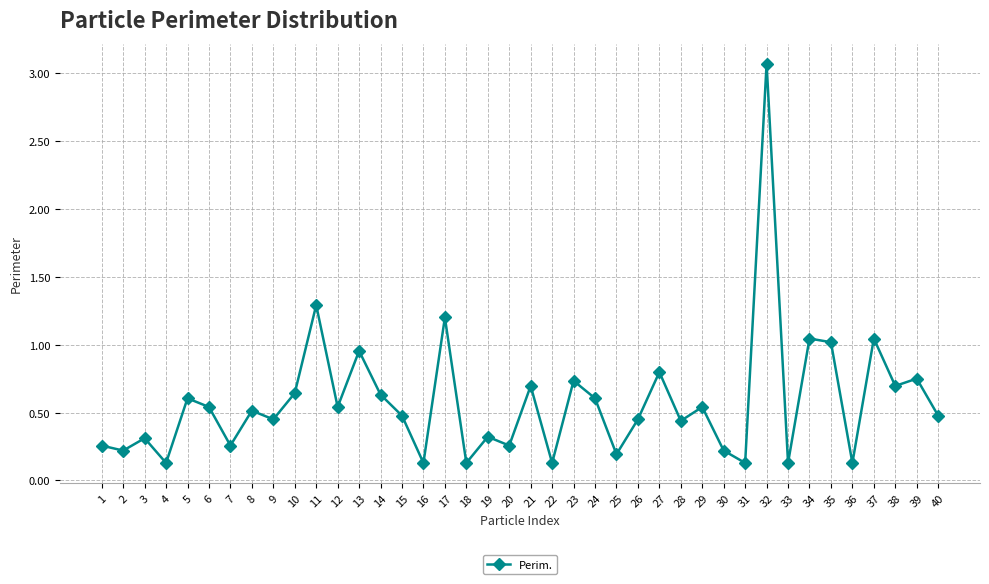

At which category does the chart reach its peak across all series?

32